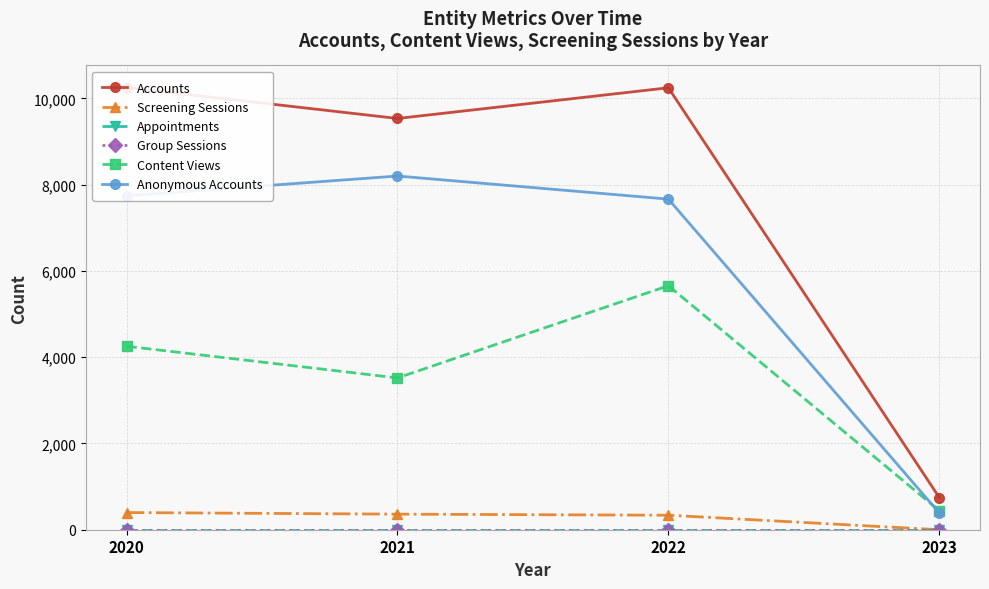

How many positive values does the Screening Sessions series have?

3